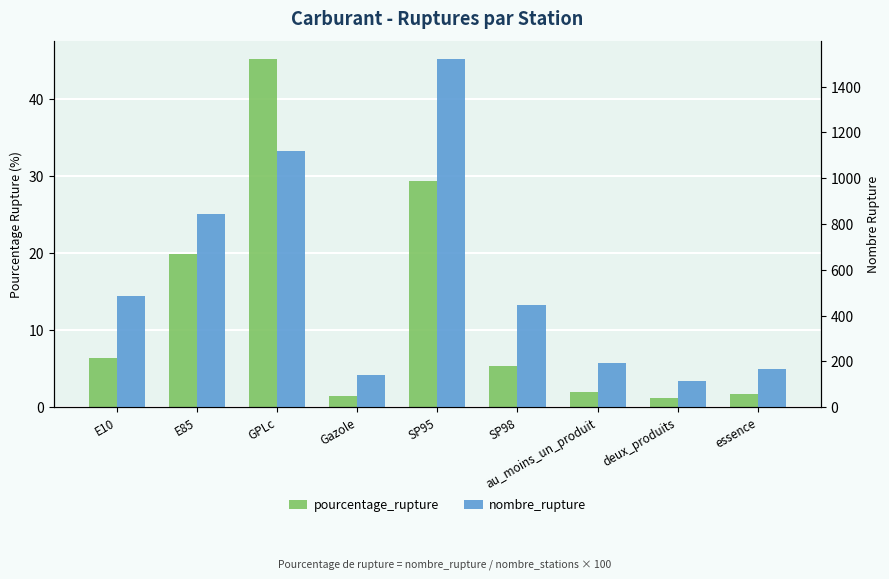

How many bars are there in total?

18